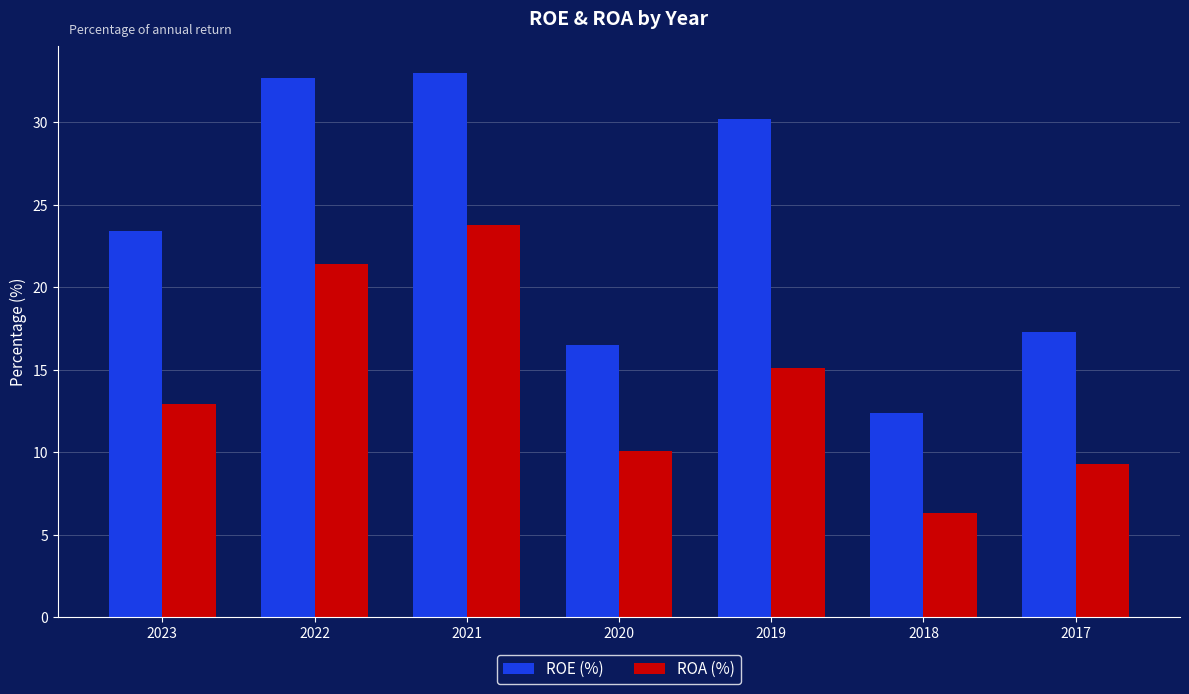

What is the total value across all series at 2022?

54.1